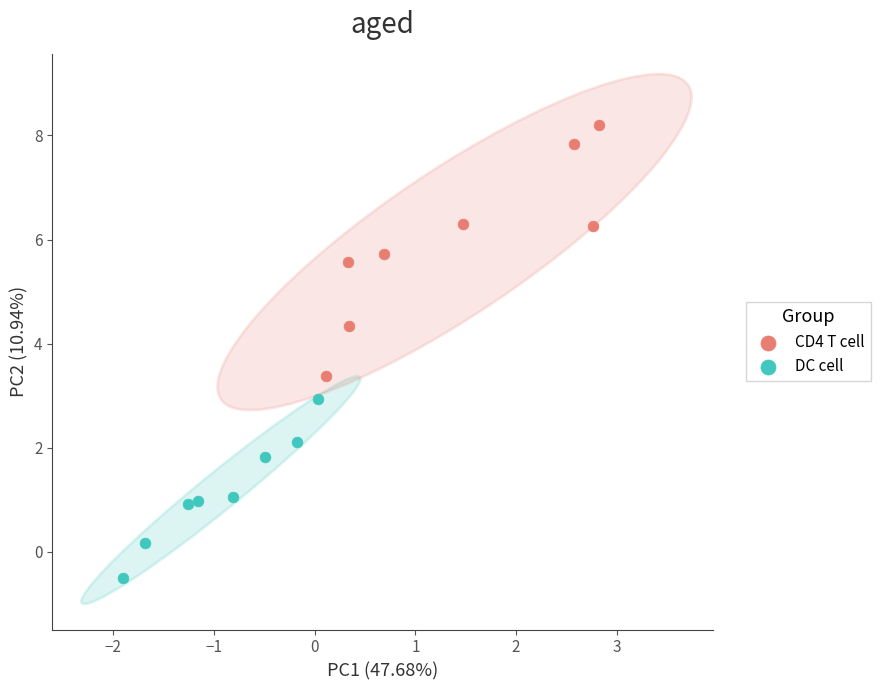

Which series reaches the minimum Y coordinate?

DC cell